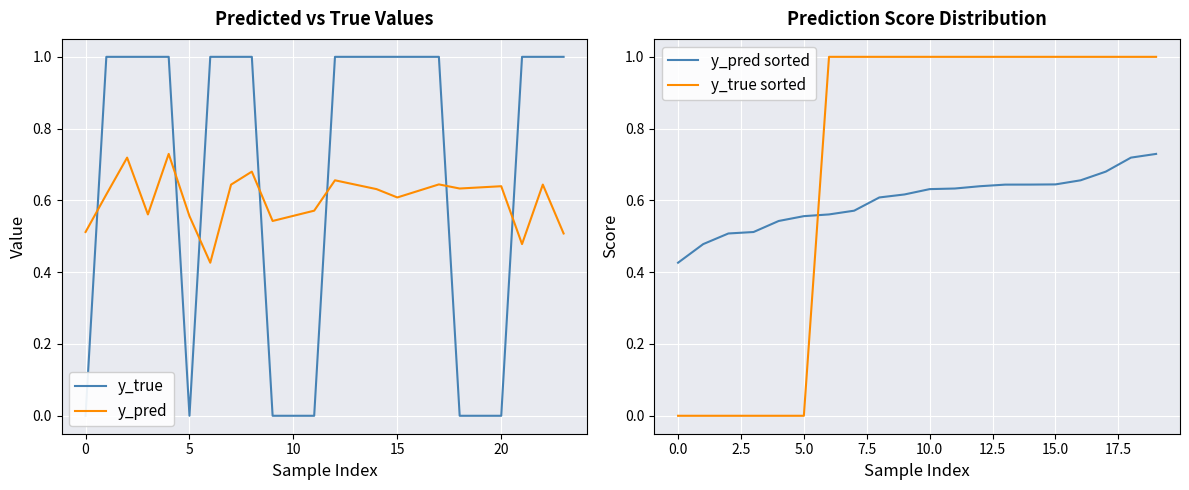

How many lines are shown in the chart?

4